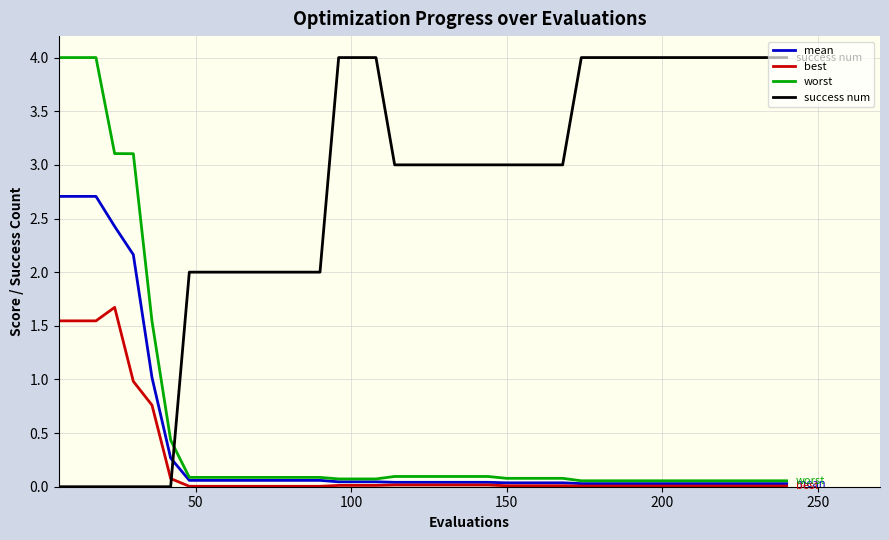

Does the chart display data point markers on the line(s)?

No